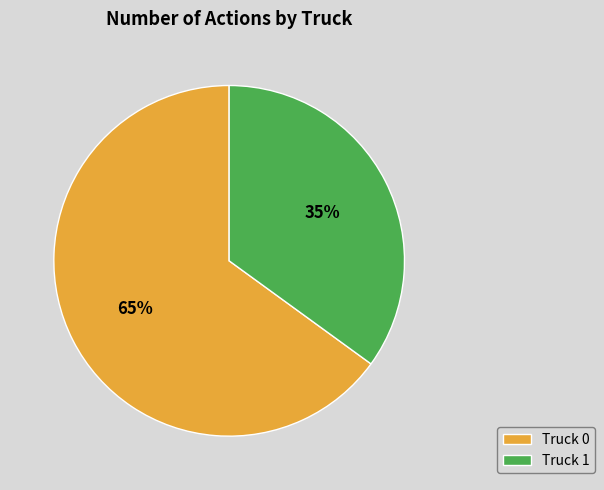

What is the majority slice?

Truck 0